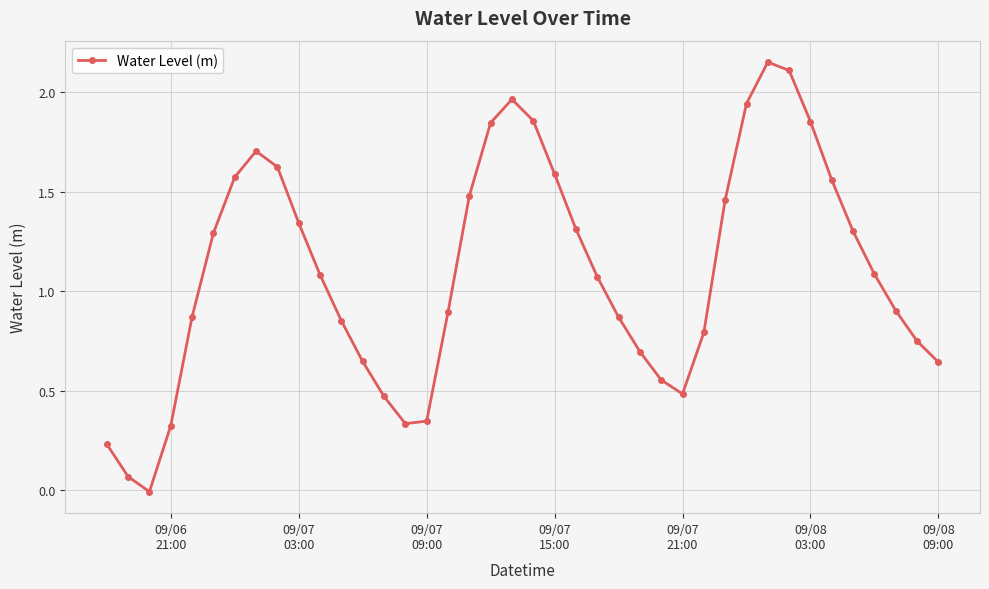

What is the difference between the maximum and second lowest values?

2.1